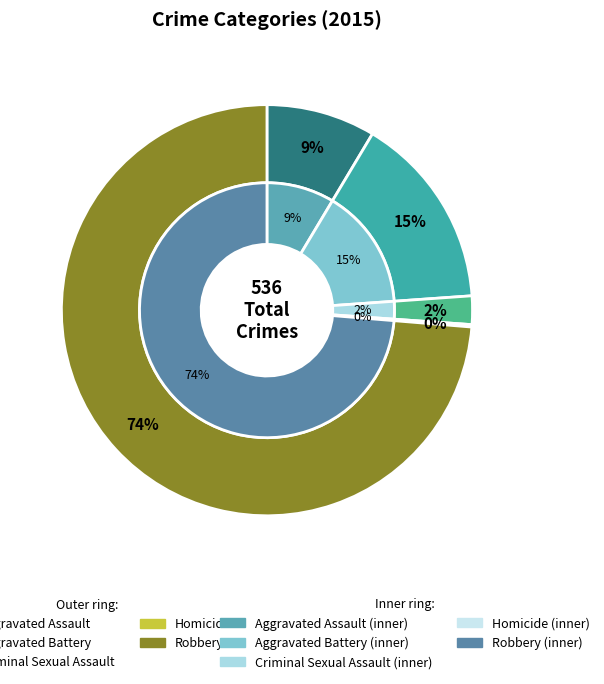

What is the smallest slice in the pie chart?

Homicide